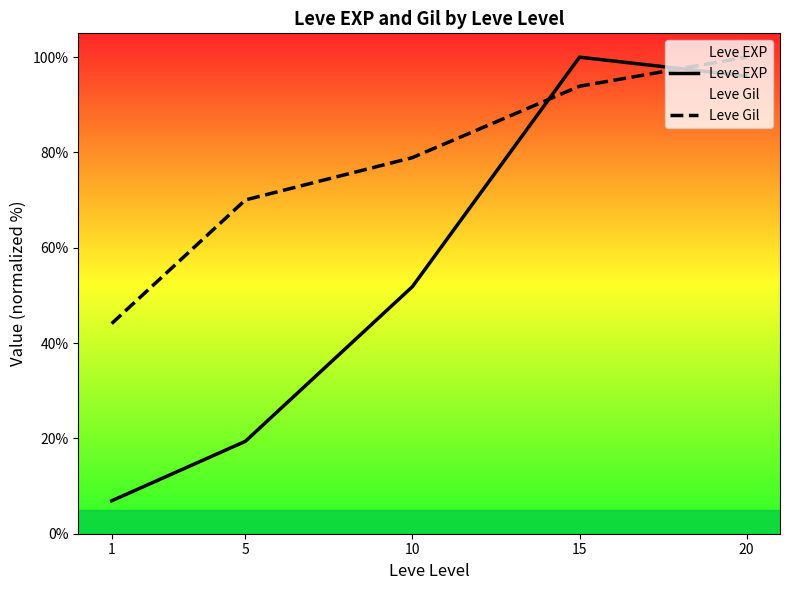

What is the total value across all series at 5?

89.4